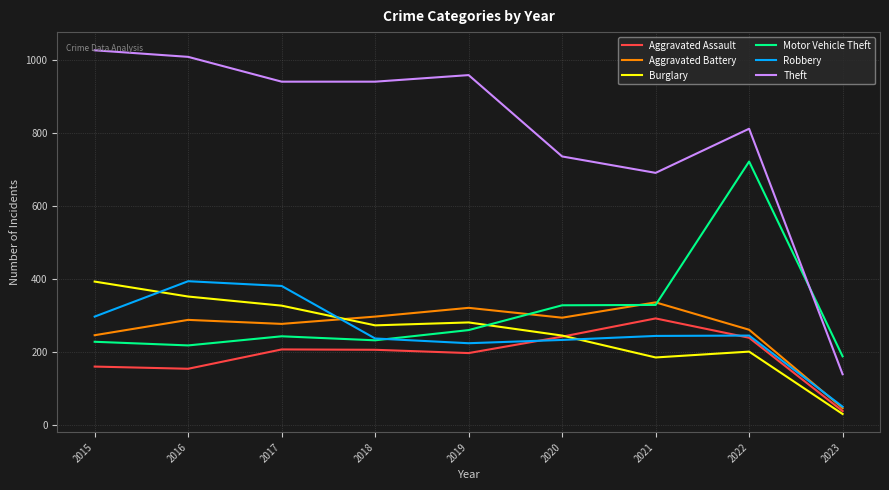

What are all the series names shown in the legend?

Aggravated Assault, Aggravated Battery, Burglary, Motor Vehicle Theft, Robbery, Theft